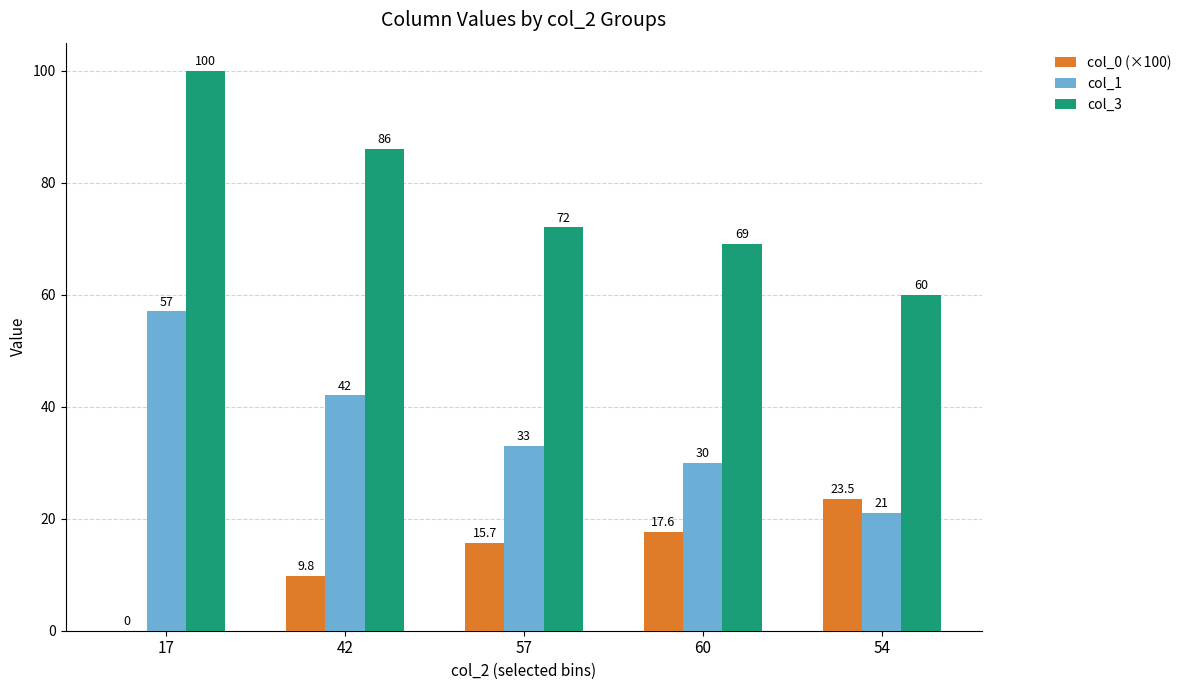

Reading left to right, what are all the values shown in this chart?

col_0 (×100): 17=0.0	42=9.8	57=15.7	60=17.6	54=23.5
col_1: 17=57.0	42=42.0	57=33.0	60=30.0	54=21.0
col_3: 17=100.0	42=86.0	57=72.0	60=69.0	54=60.0